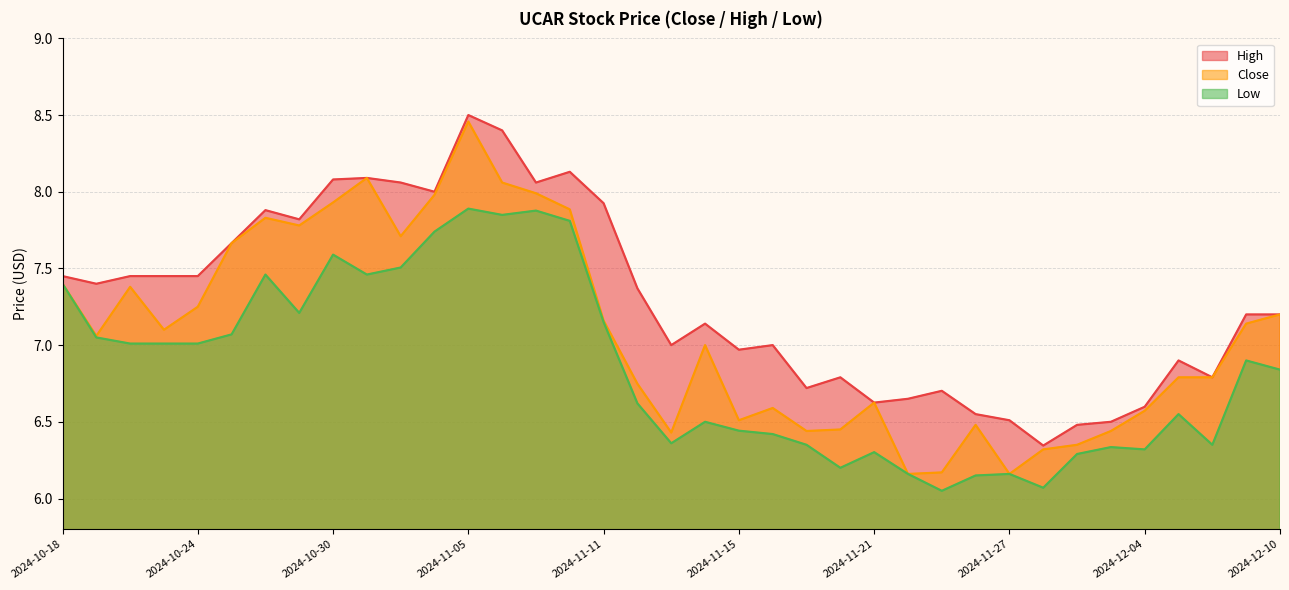

At how many categories does at least one series exceed 7?

21